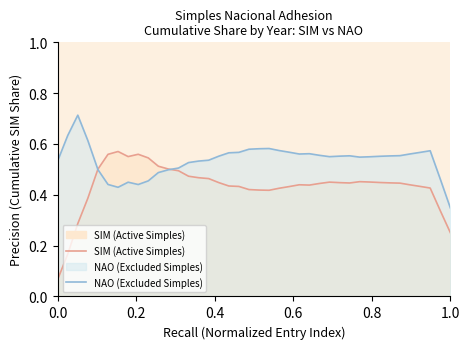

After their last crossing, which series has the higher values: NAO (Excluded Simples) or SIM (Active Simples)?

NAO (Excluded Simples)